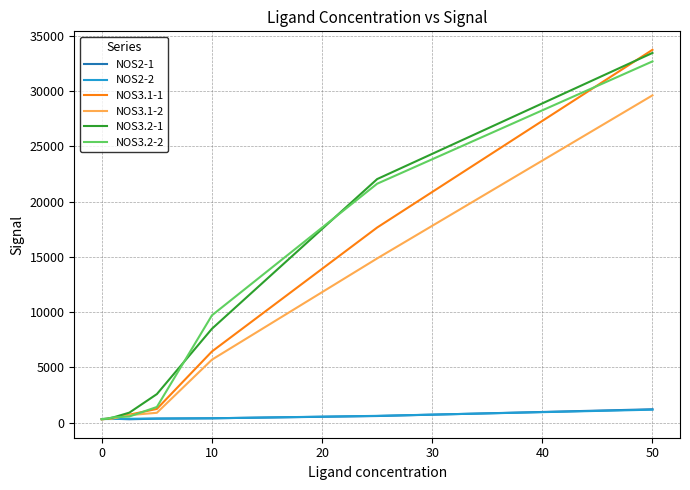

Which series has the largest range (max minus min)?

NOS3.1-1